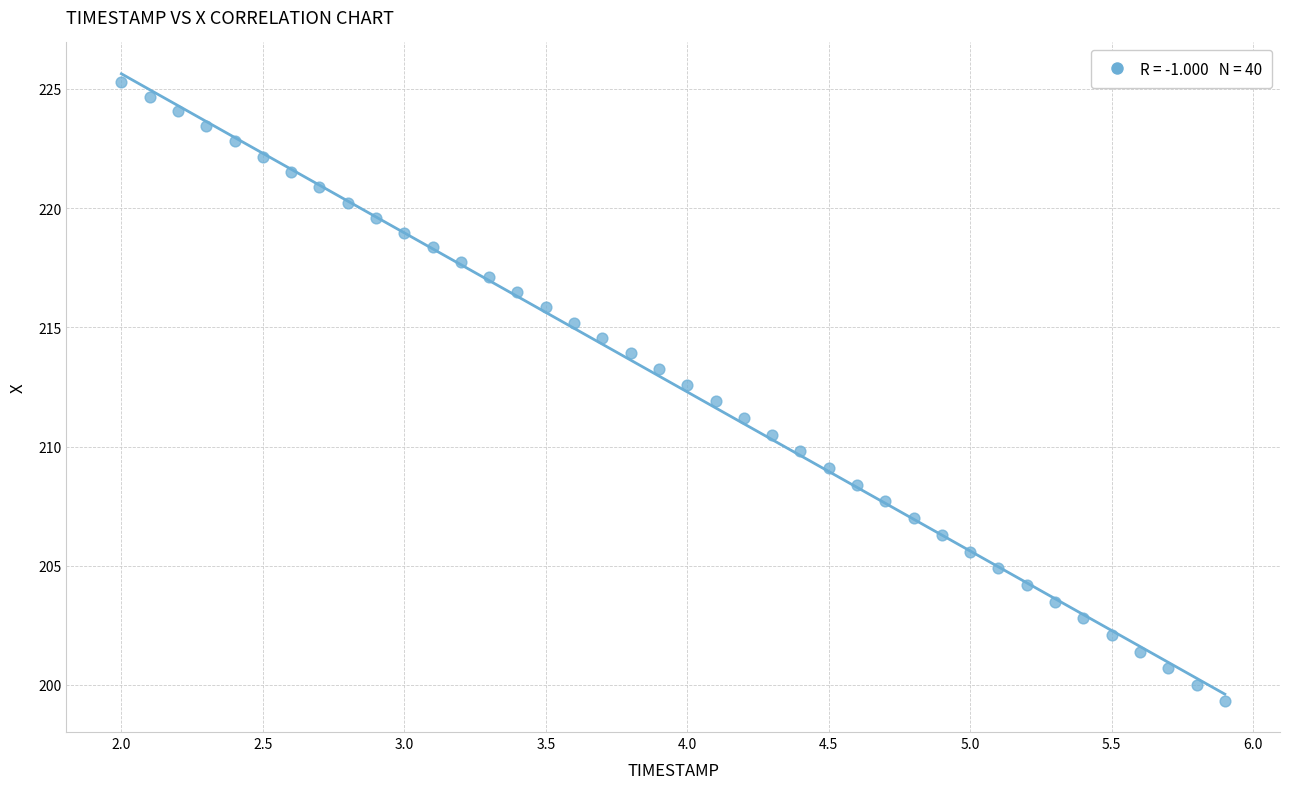

What is the range of Y values (max minus min)?

25.9